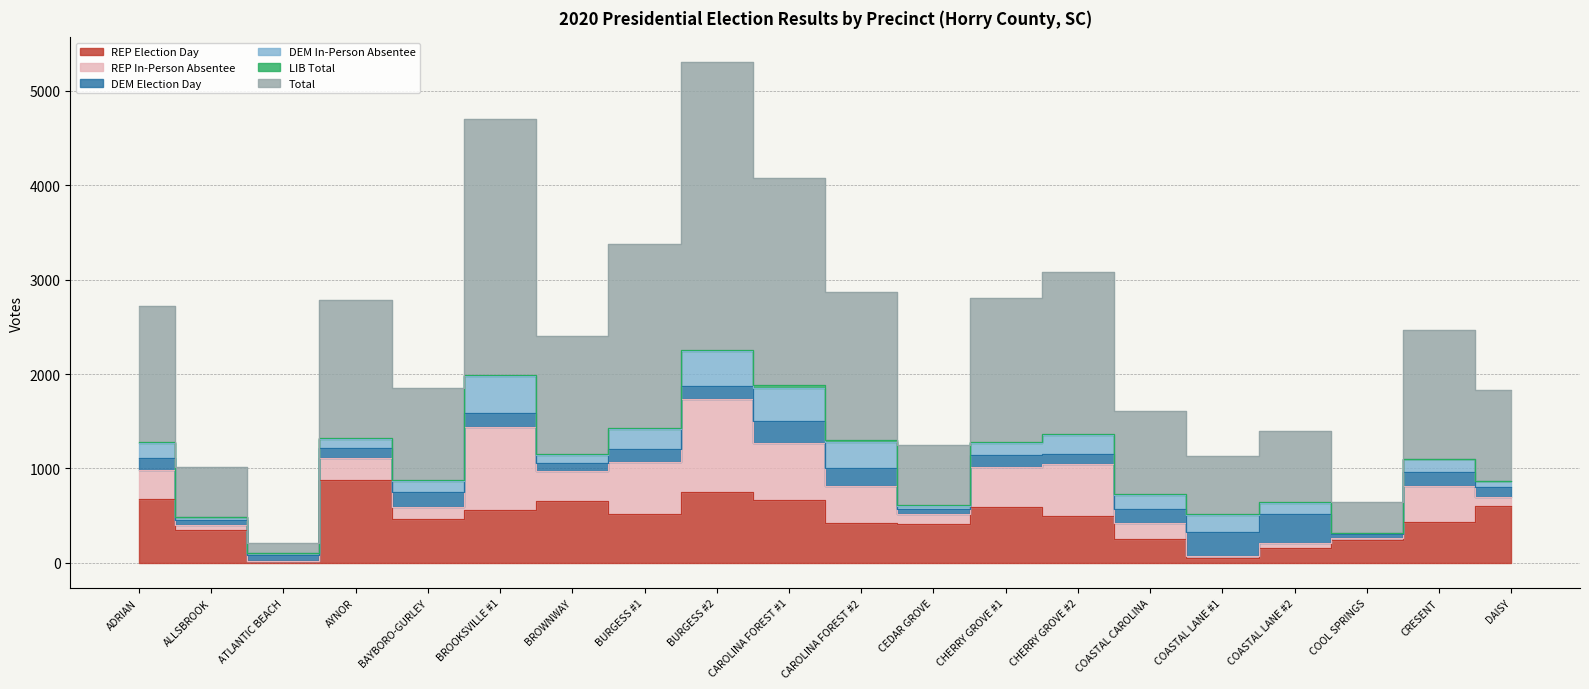

What is the label of the 13th point from the left?

CHERRY GROVE #1